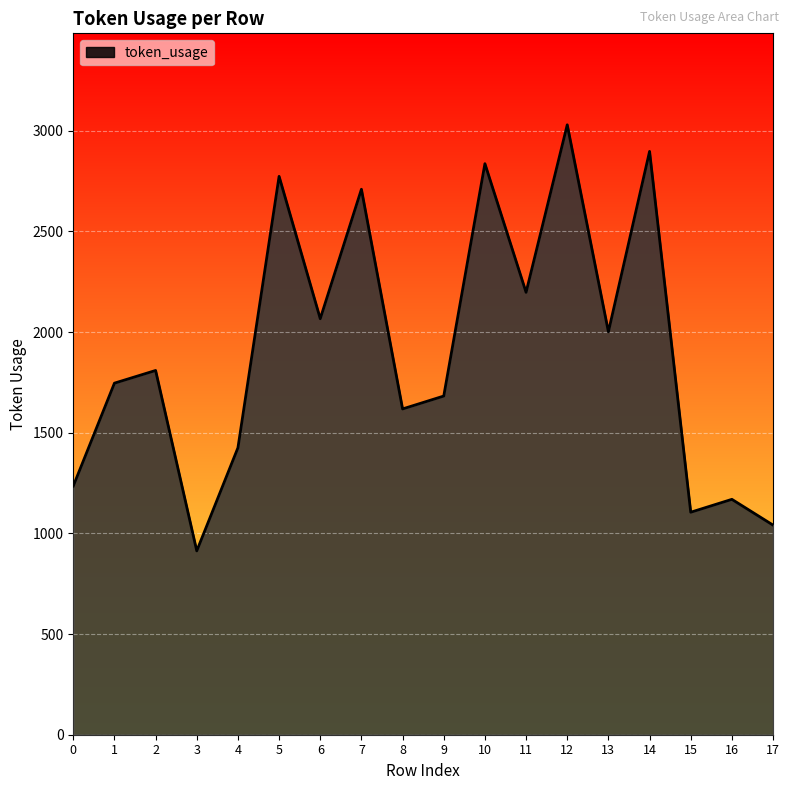

What is the difference between the maximum and minimum values?

2116